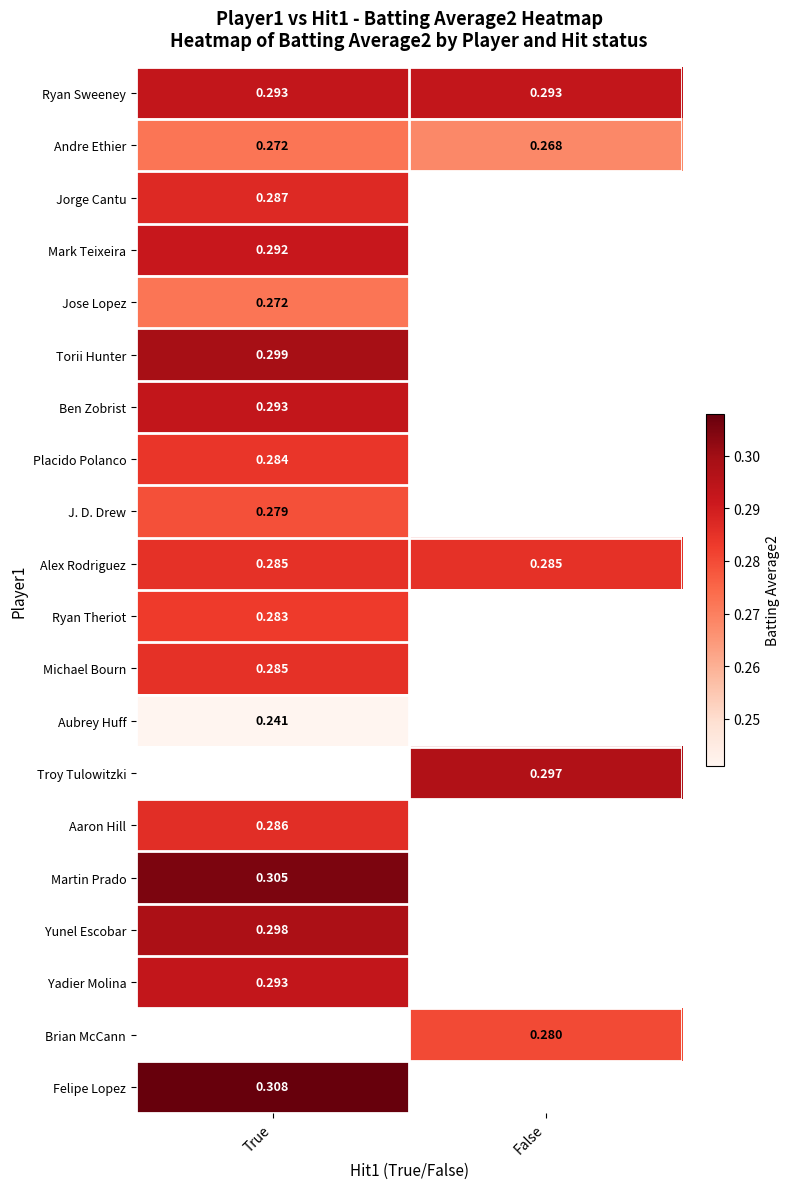

Is the value of Yunel Escobar at True greater than the value of Ben Zobrist at True?

Yes